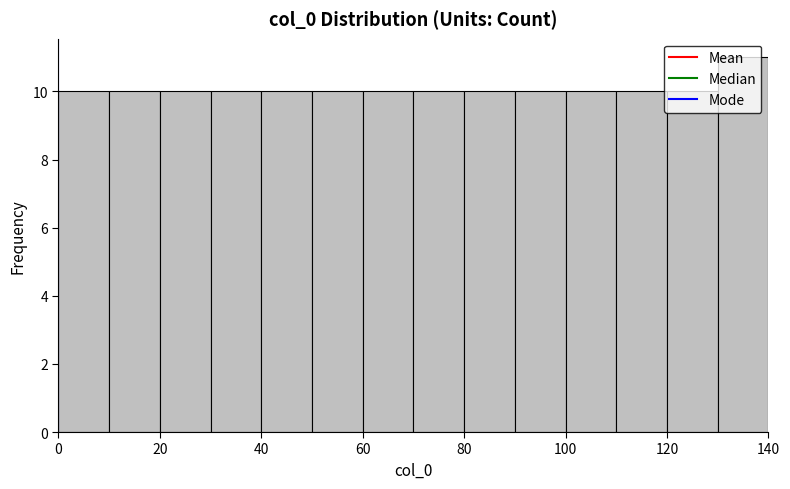

Reading left to right, list every bar in this chart as the range it spans on the x-axis followed by its height. The values are not printed on the chart, so give them approximately, as read against the axis.

0 to 10: 10
10 to 20: 10
20 to 30: 10
30 to 40: 10
40 to 50: 10
50 to 60: 10
60 to 70: 10
70 to 80: 10
80 to 90: 10
90 to 100: 10
100 to 110: 10
110 to 120: 10
120 to 130: 10
130 to 140: 11